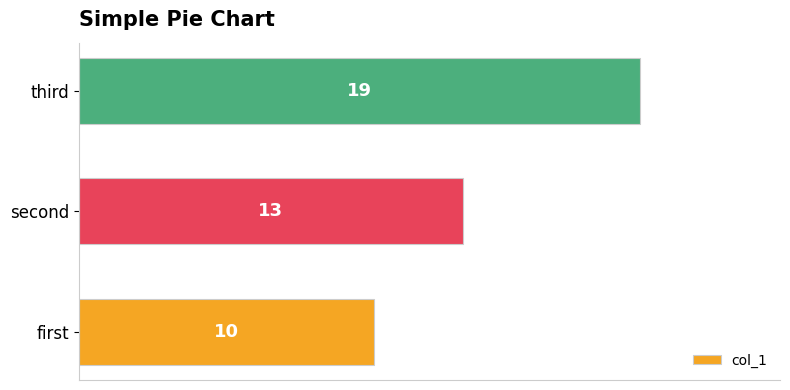

What is the maximum value shown in the chart?

19